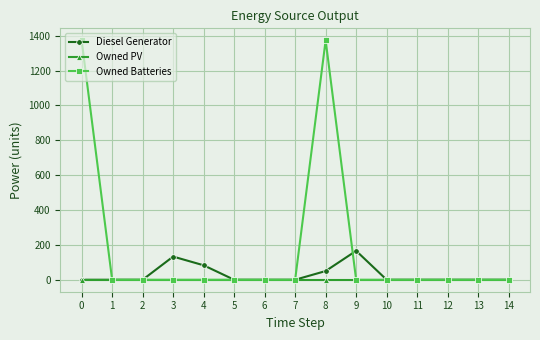

What is the average value of the Diesel Generator series?

29